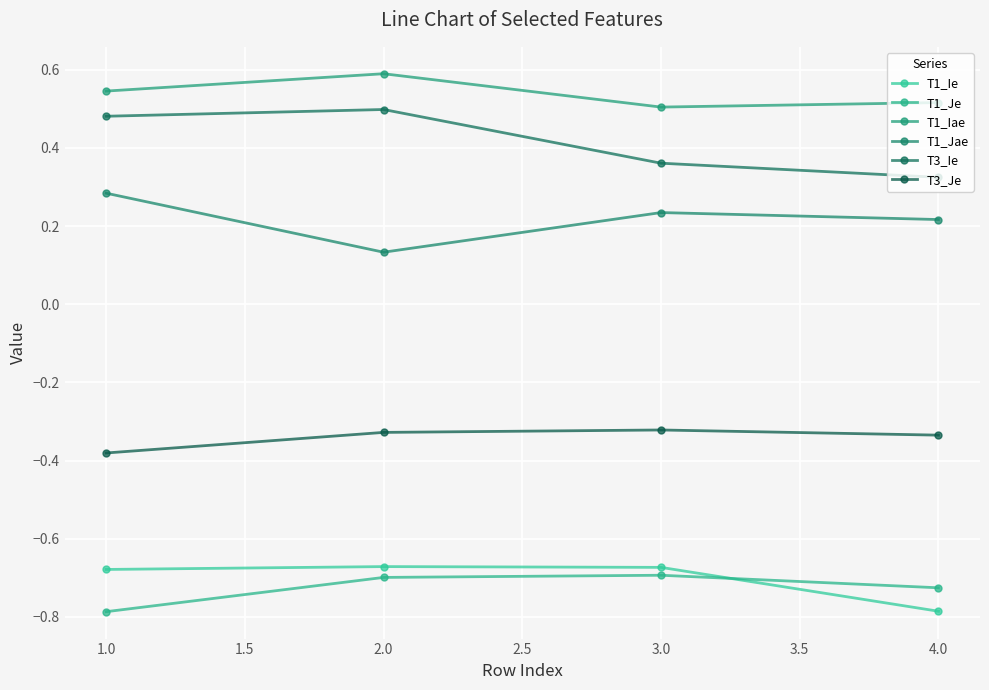

How many lines are shown in the chart?

6